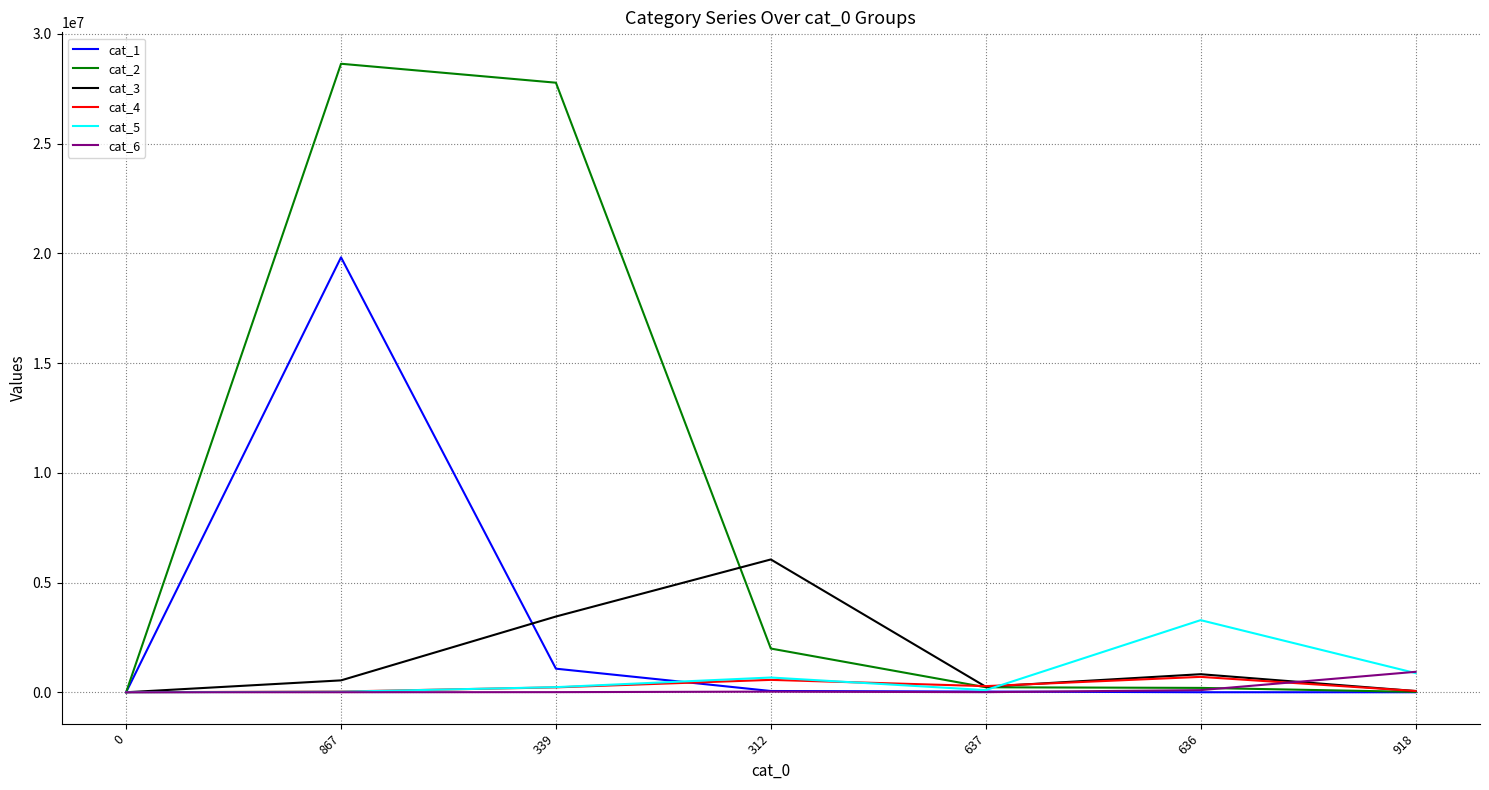

True or false: cat_4 has a value of 222190 at 339.

True